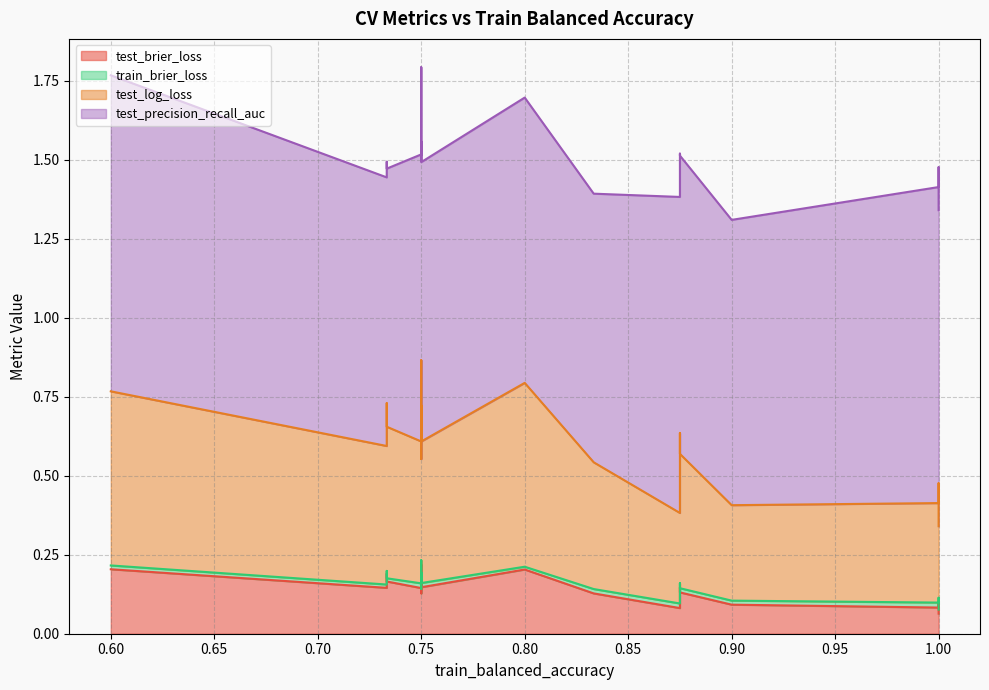

The value of test_precision_recall_auc at 1.0 is 0.4. True or false?

False